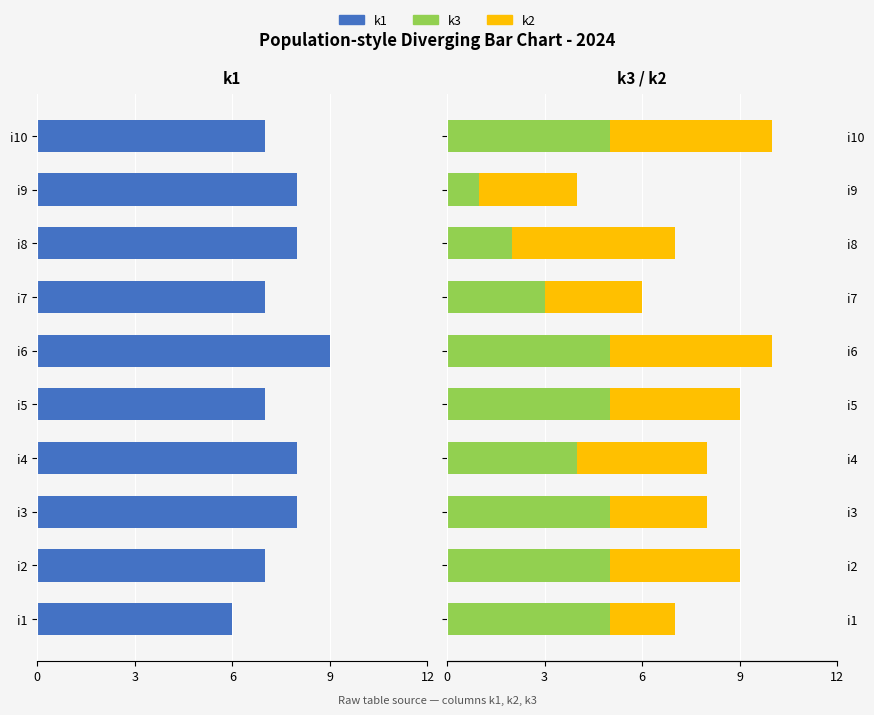

How many bars are there in total?

30